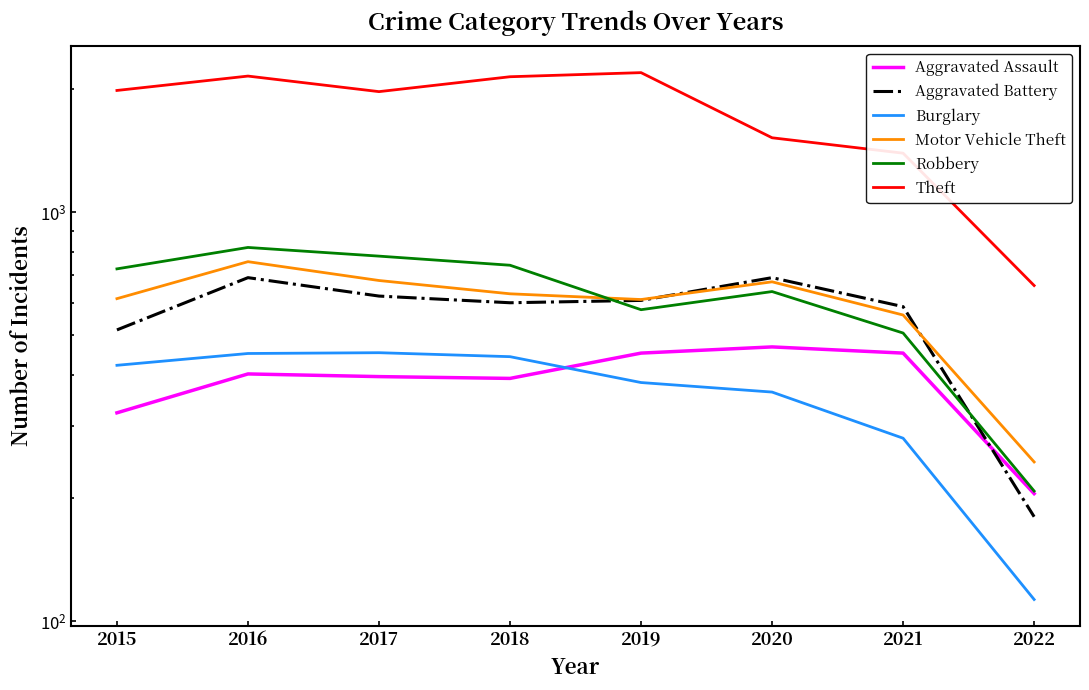

How many interior local peaks does the Robbery series have?

2